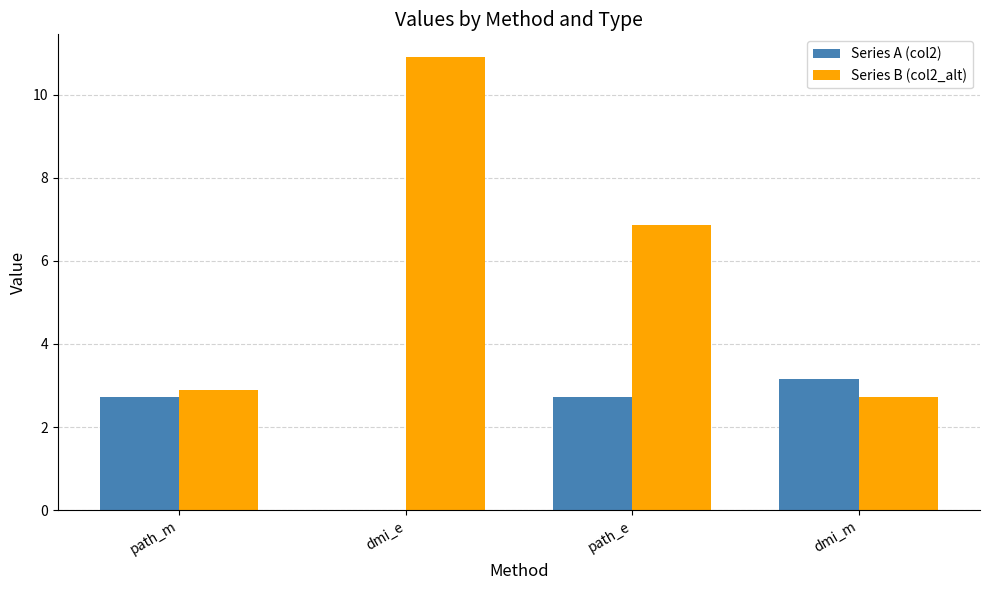

The value of Series B (col2_alt) at dmi_e is 10.9. True or false?

True